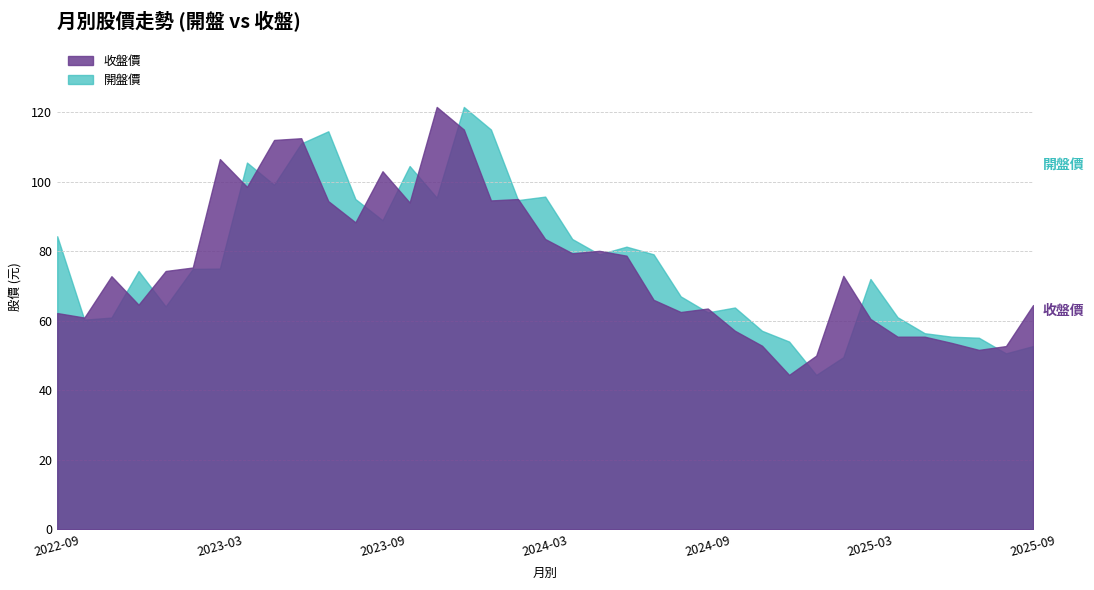

How many values in the 收盤價 series exceed 72?

20